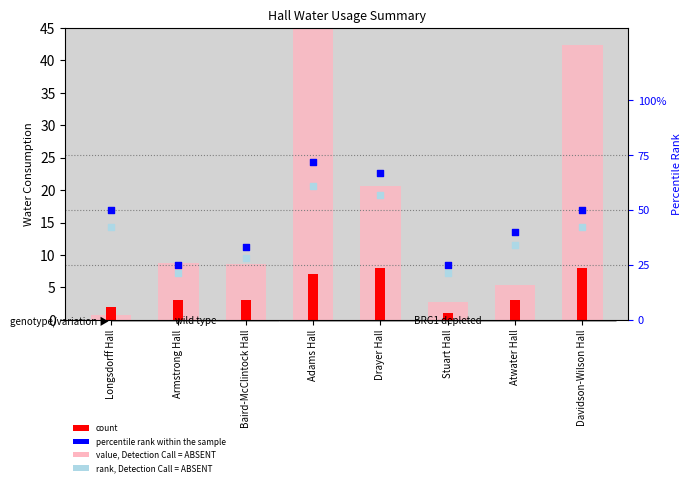

At which category is the sum across all series the highest?

Adams Hall